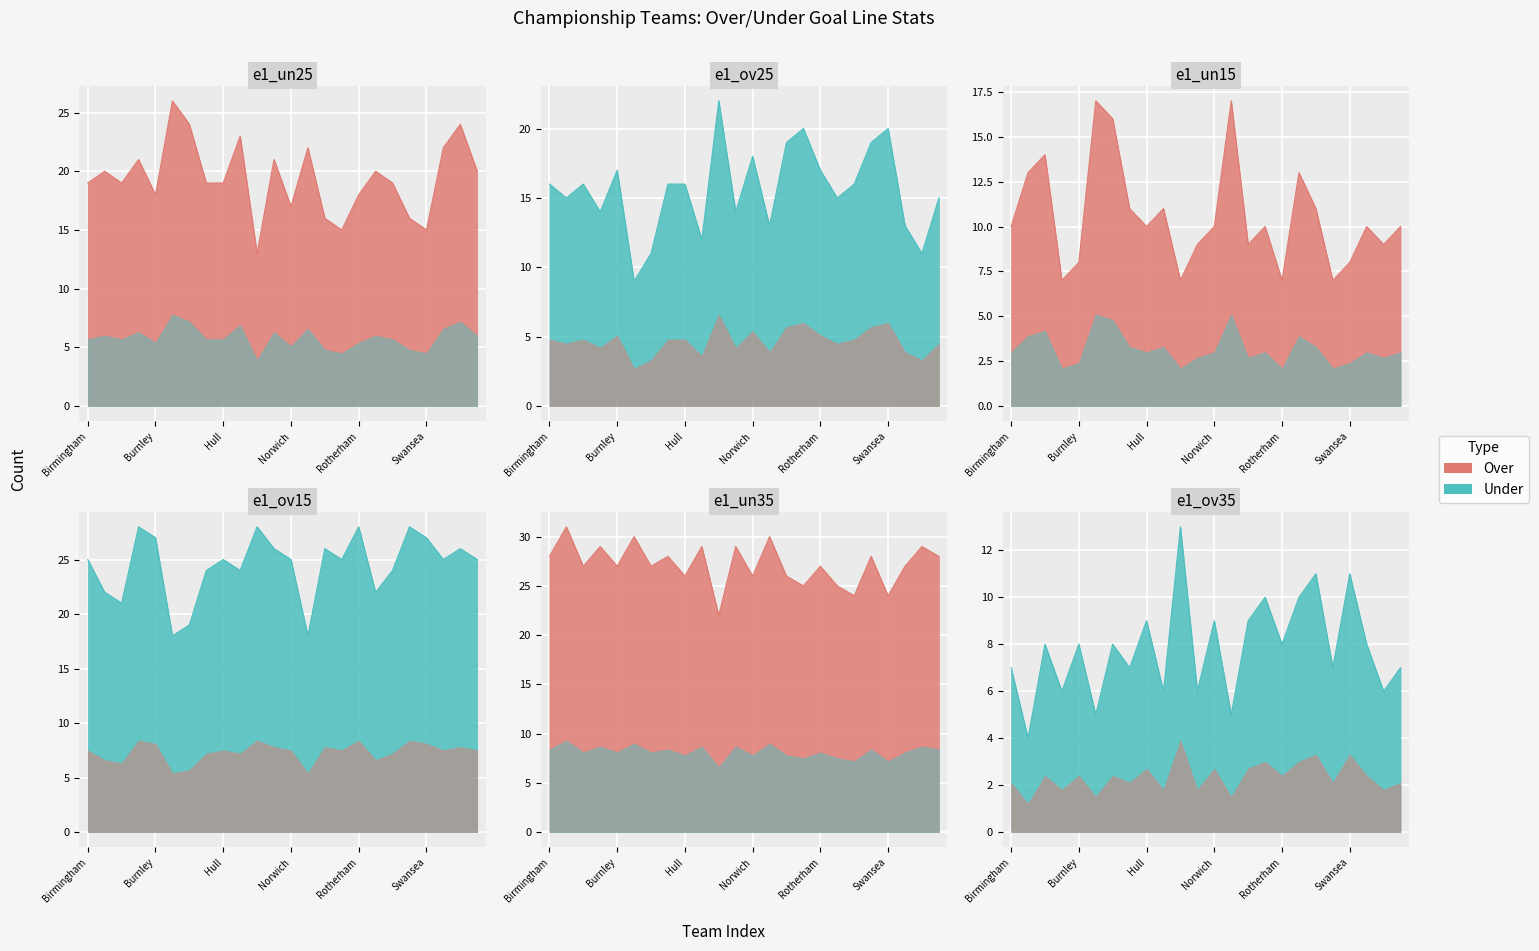

How many intersections are there between e1_un15 and e1_un25?

4